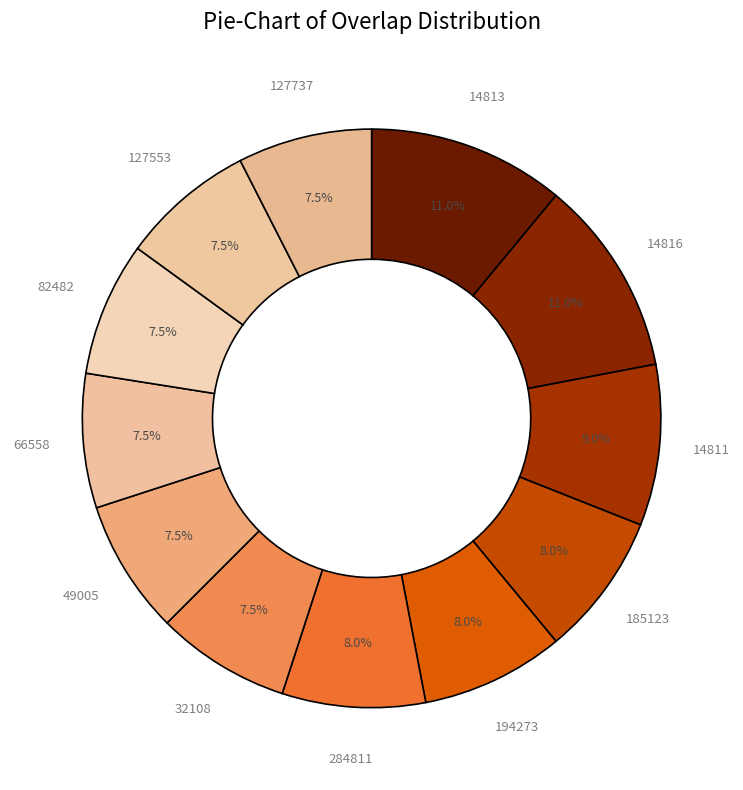

How many segments does this pie chart have?

12